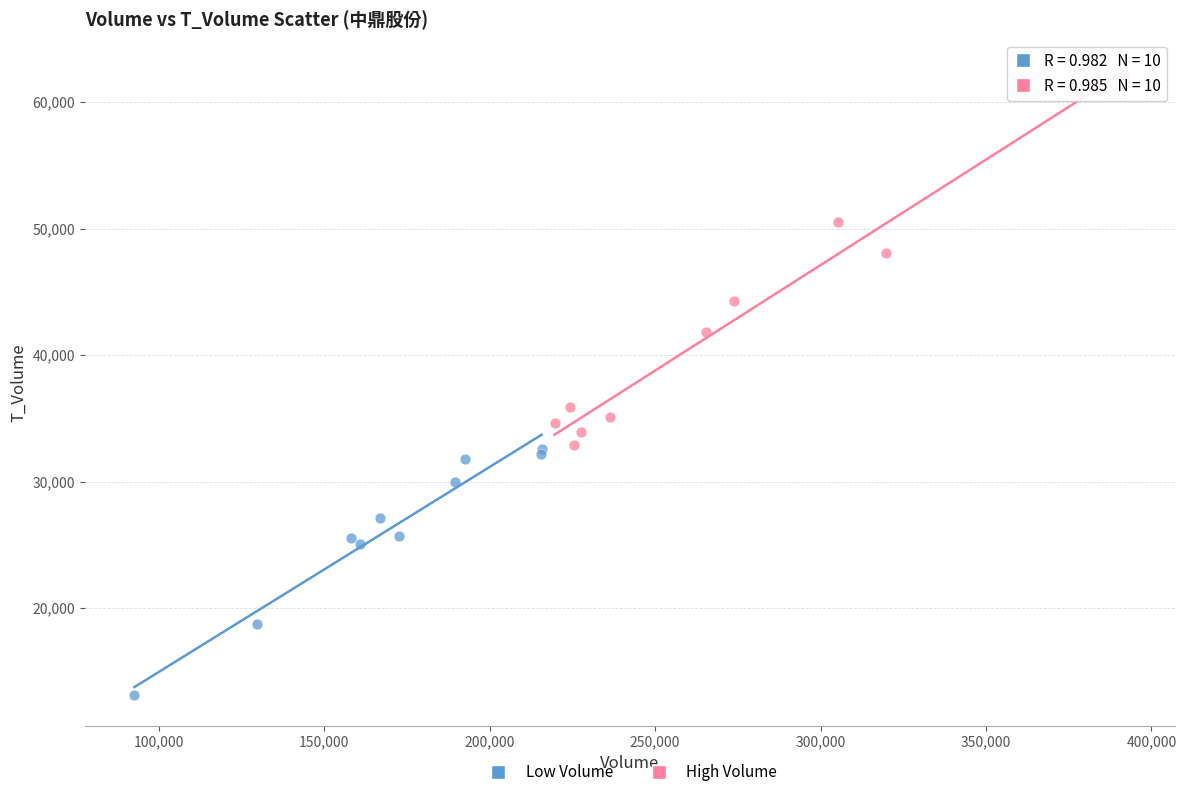

What are all the series names shown in the legend?

Low Volume, High Volume